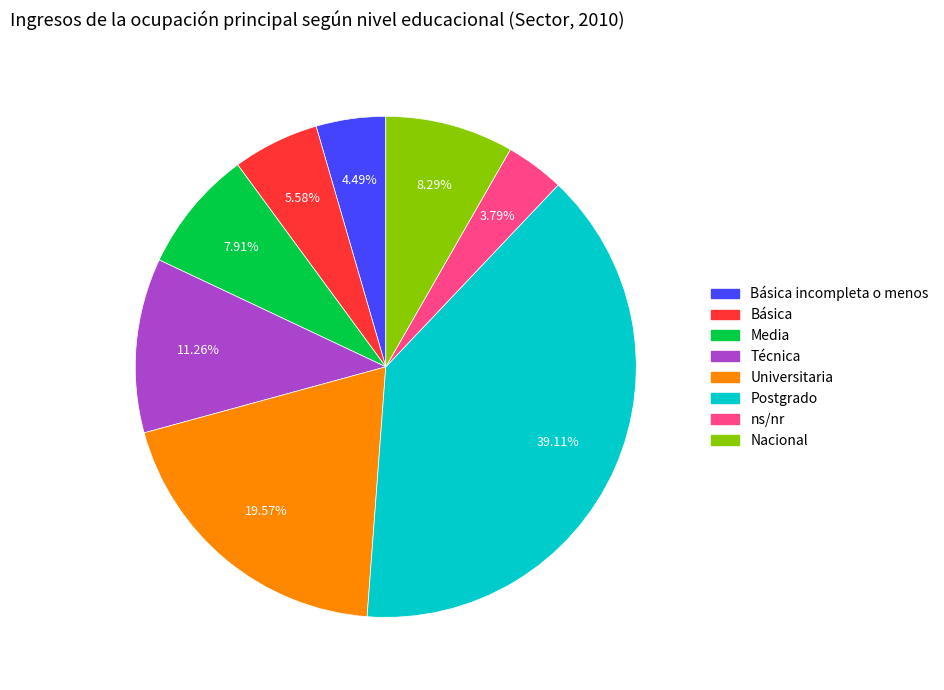

Does any single category account for the majority?

No